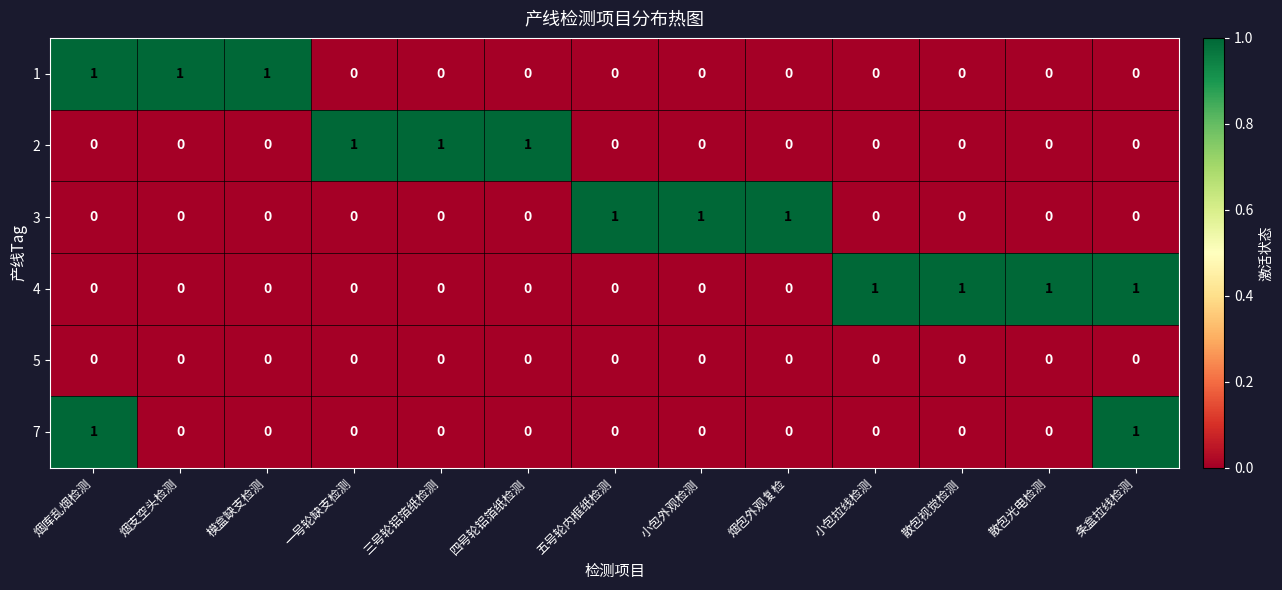

Count the 7 values in the range 0 to 1.

13